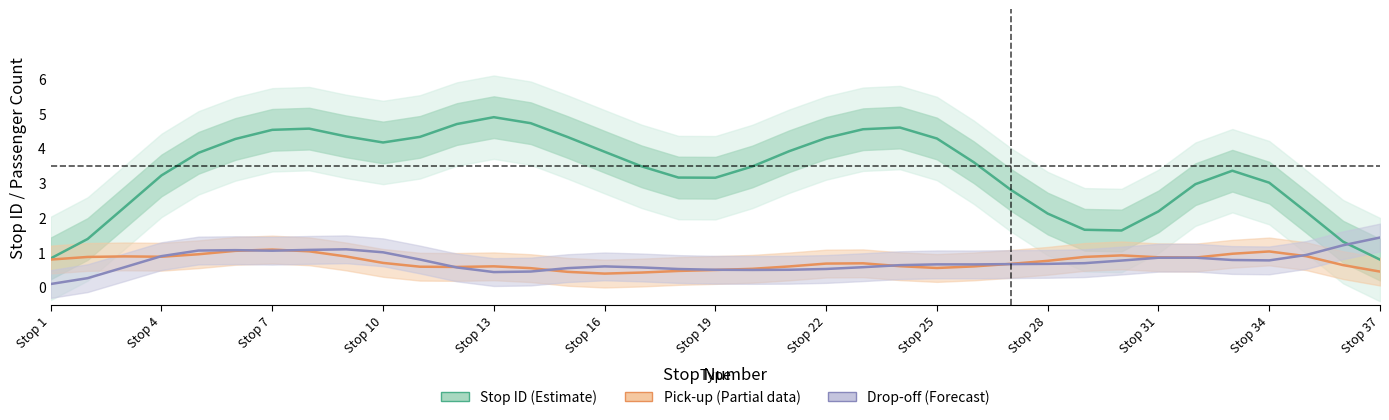

The value of Stop ID (Estimate) at Stop 22 is 7.3. True or false?

False